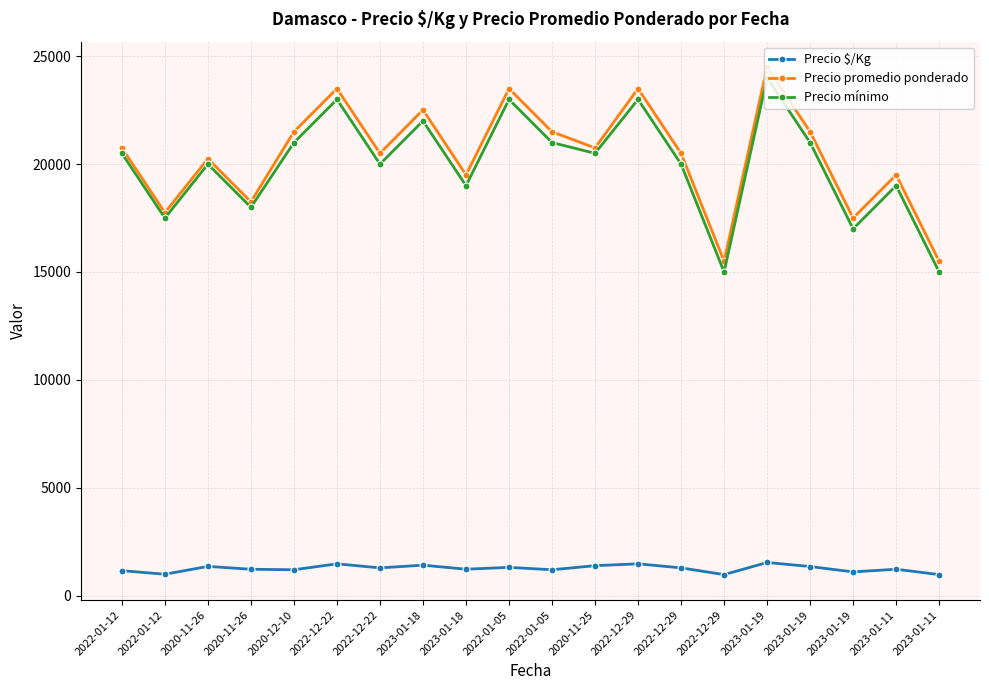

At which label does Precio promedio ponderado reach its peak?

2023-01-19